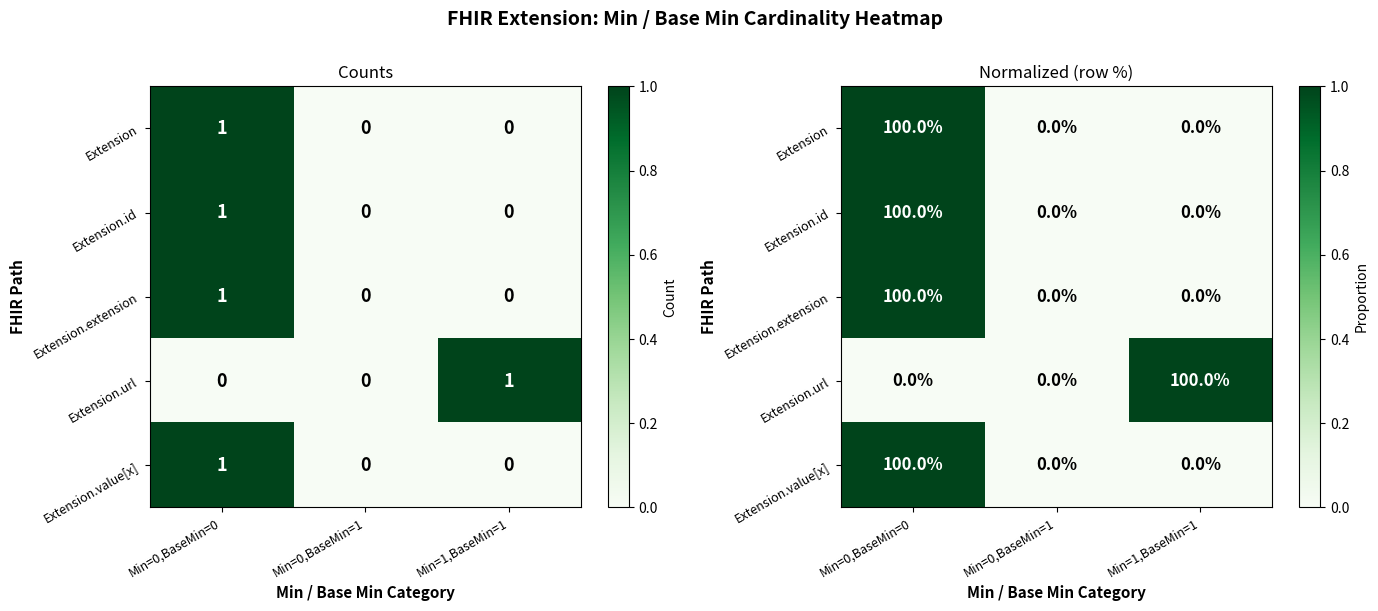

Is it true that Extension.value[x] equals 0 at Min=1,BaseMin=1?

True